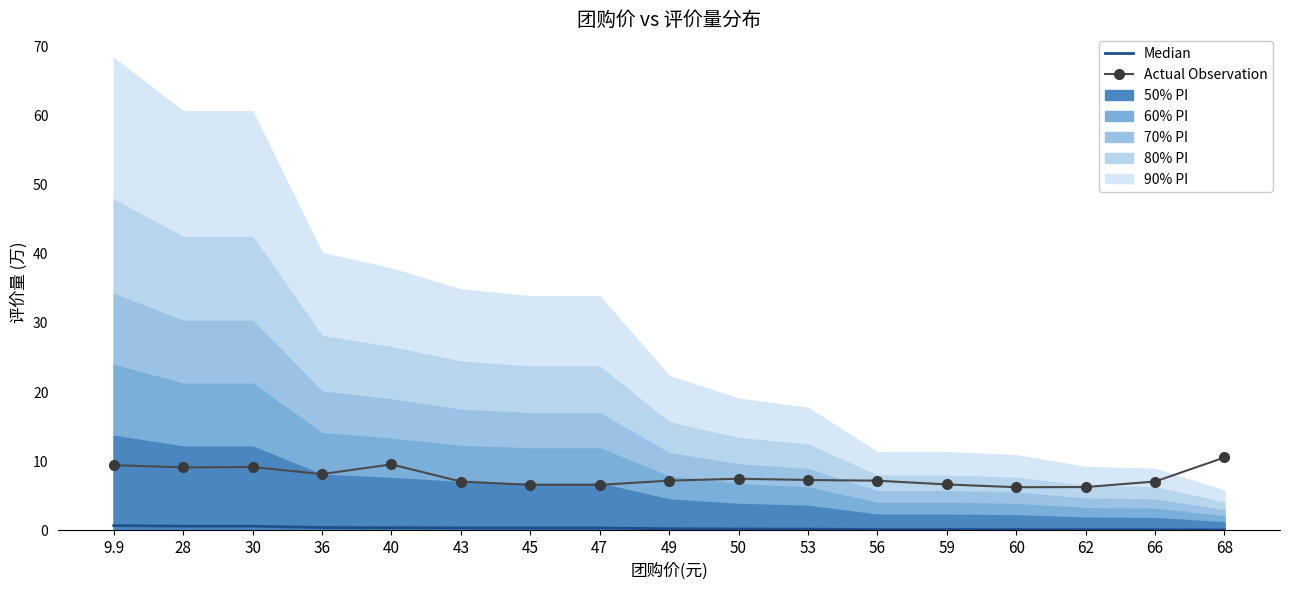

At which label is Median closest to 0?

68